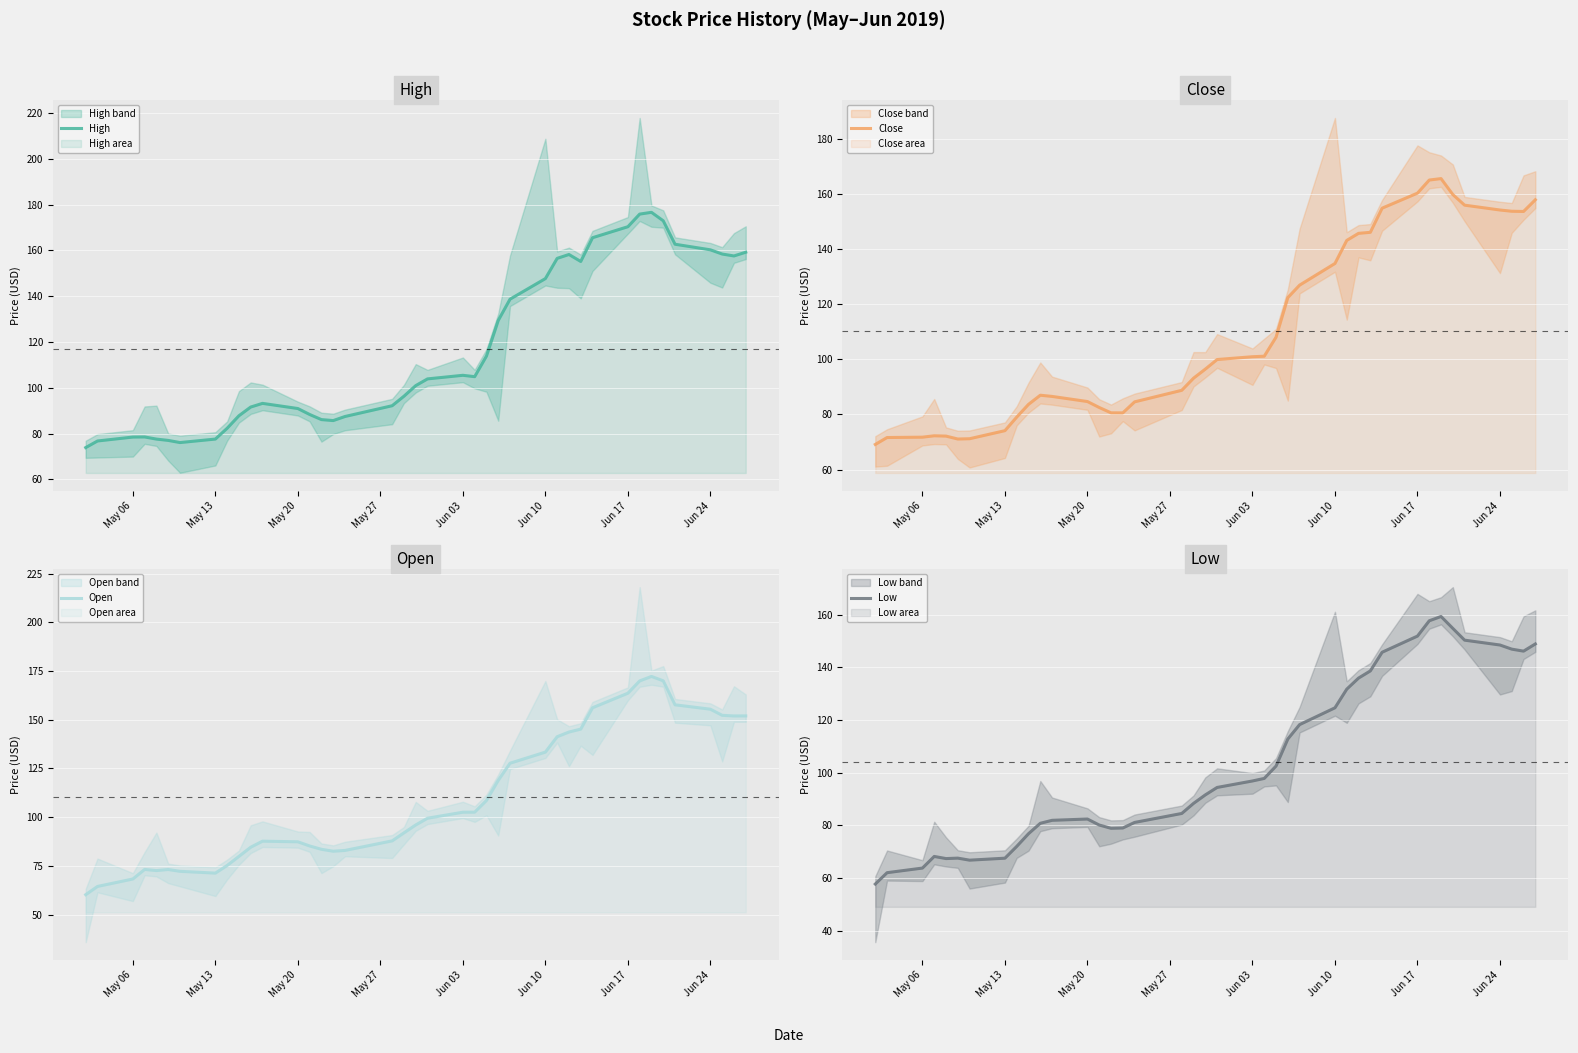

Read the Low value at Jun 24.

148.5